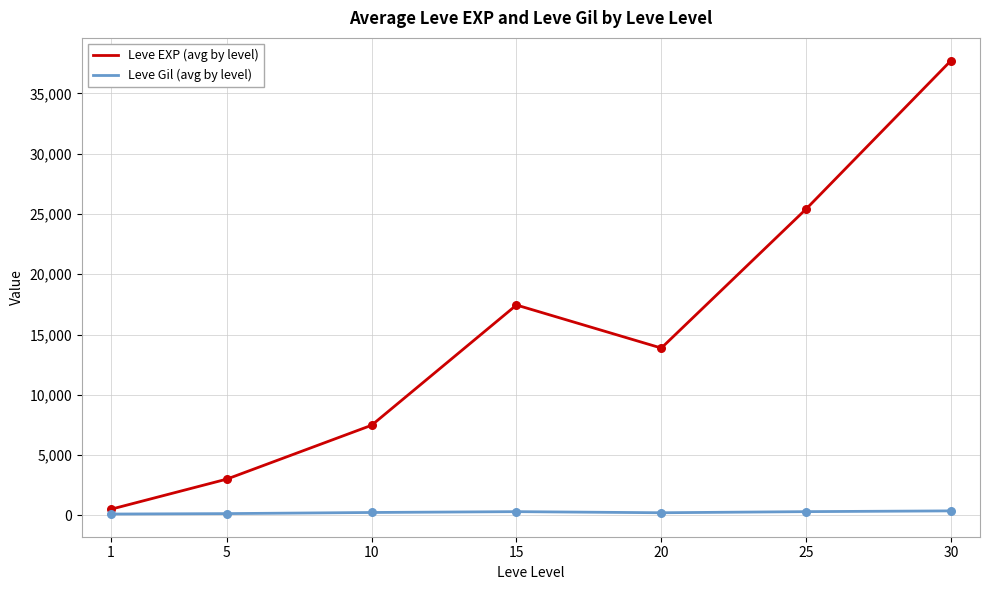

At how many categories does at least one series exceed 10941?

4